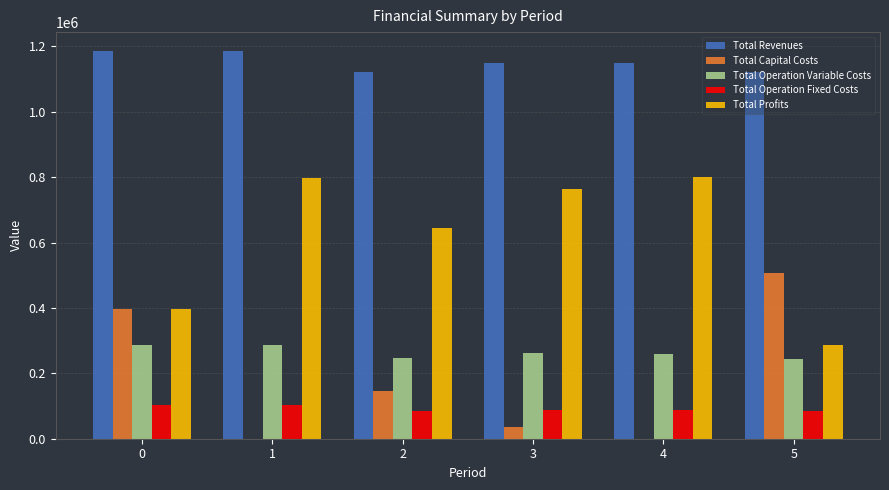

What is the highest value of the Total Profits series?

801099.8